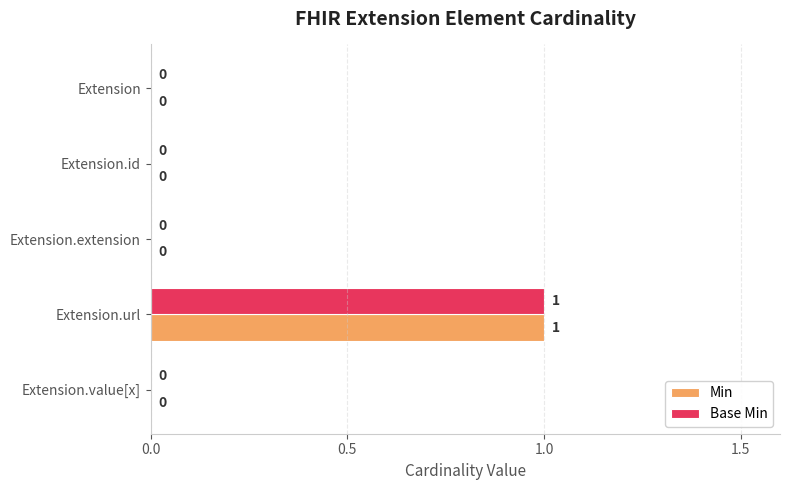

At which category is the sum across all series the highest?

Extension.url